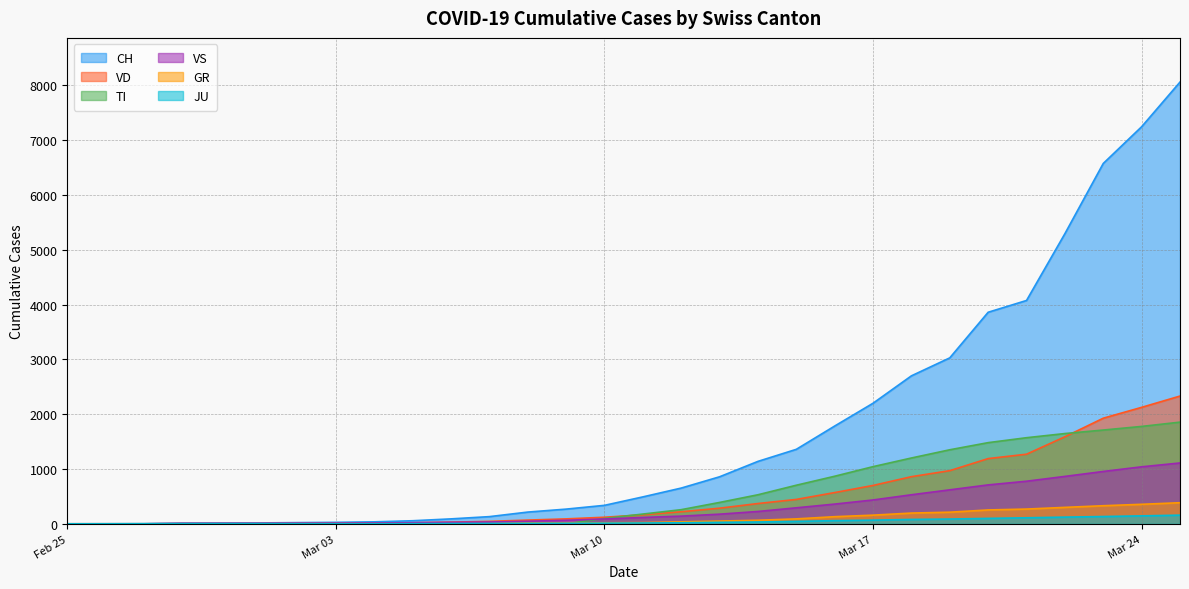

True or false: GR has a value of 330 at 2020-03-23.

True